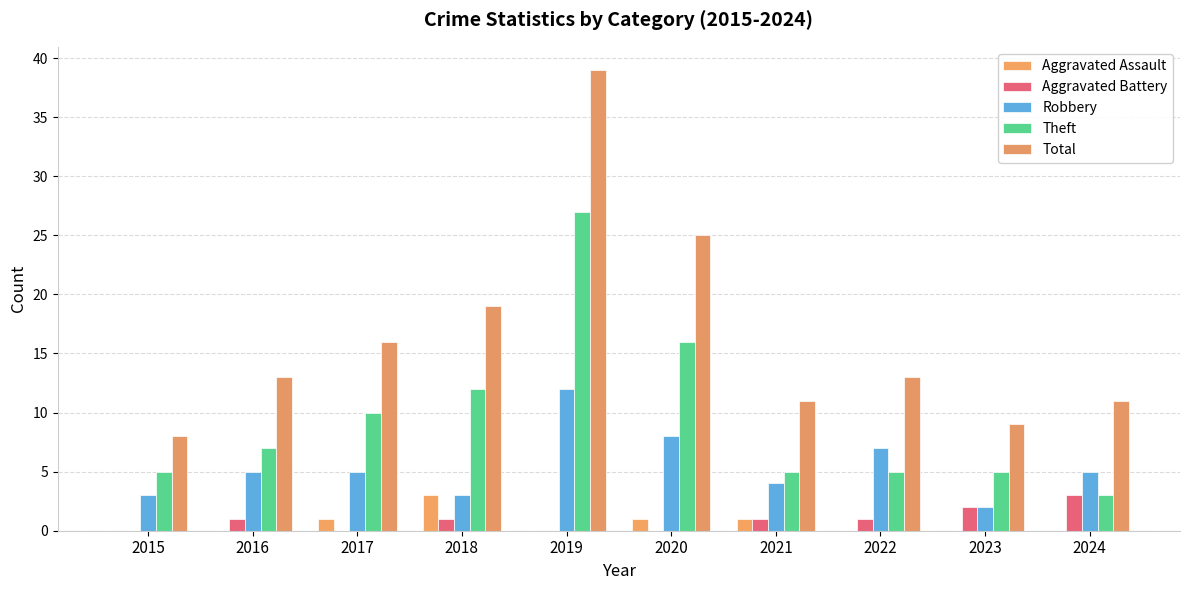

Reading left to right, list all the values displayed in this chart.

Aggravated Assault: 0	0	1	3	0	1	1	0	0	0
Aggravated Battery: 0	1	0	1	0	0	1	1	2	3
Robbery: 3	5	5	3	12	8	4	7	2	5
Theft: 5	7	10	12	27	16	5	5	5	3
Total: 8	13	16	19	39	25	11	13	9	11